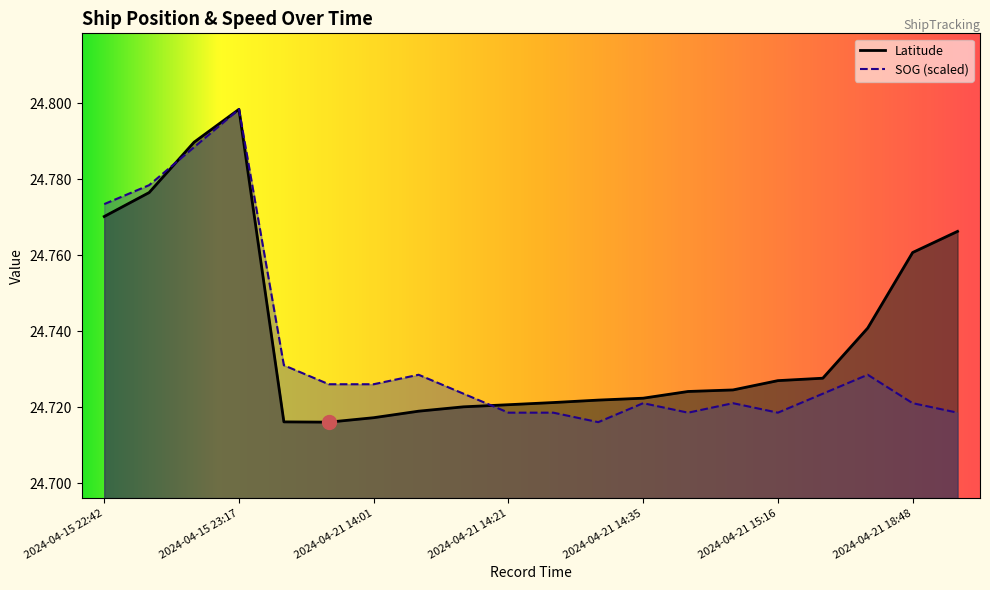

At how many categories does at least one series exceed 24?

20